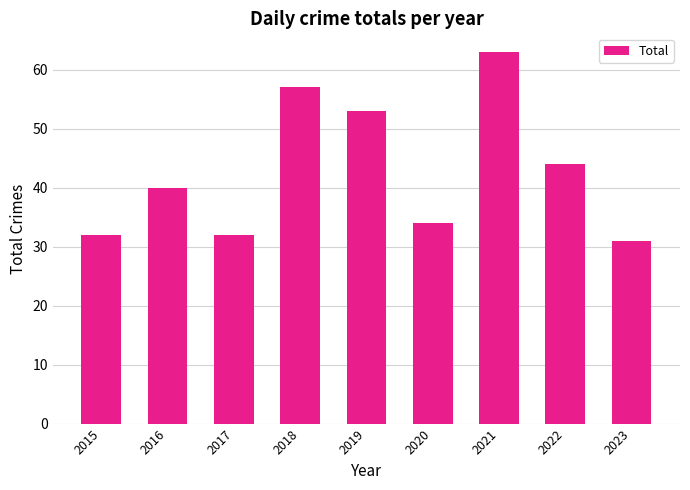

What is the average value?

43